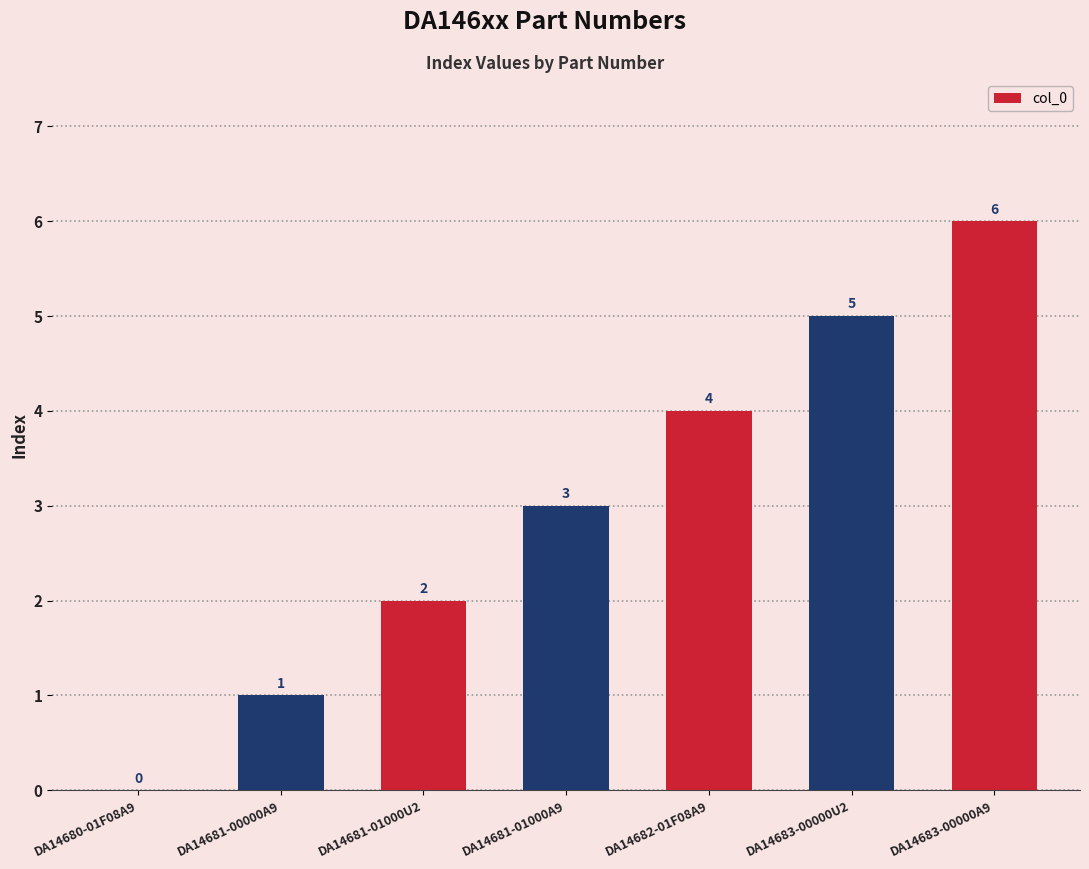

The chart shows a value of 7 at DA14683-00000U2. True or false?

False